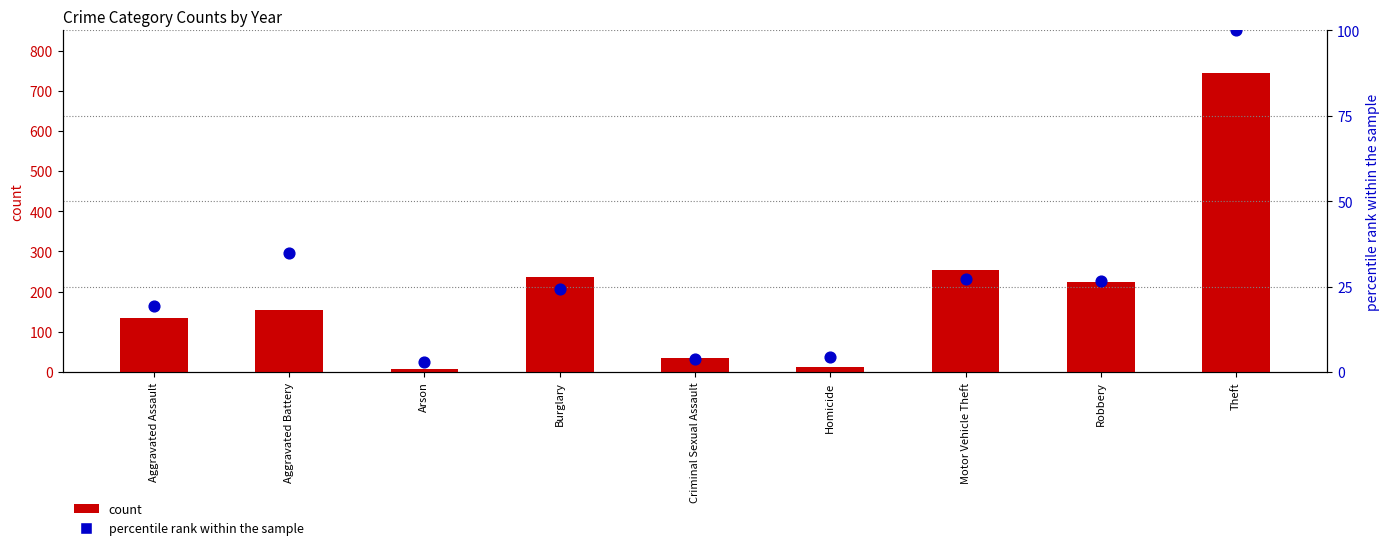

Which series has the widest spread of Y values?

count (2017)